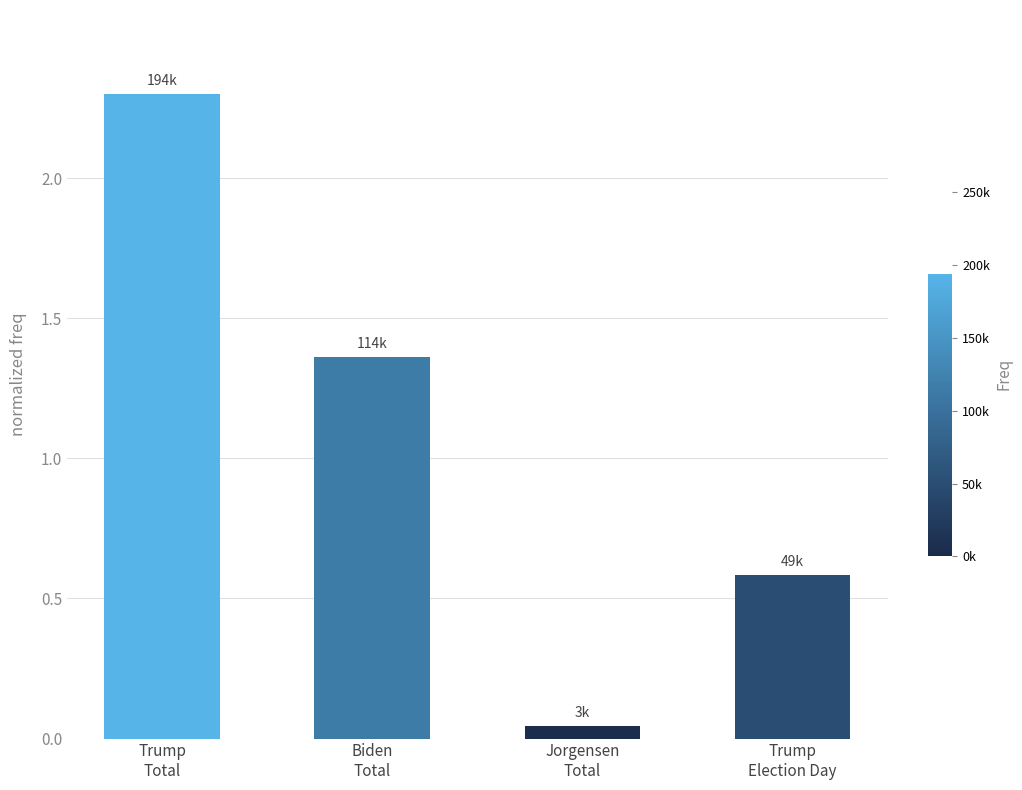

The value at Trump
Total is 3.3. True or false?

False